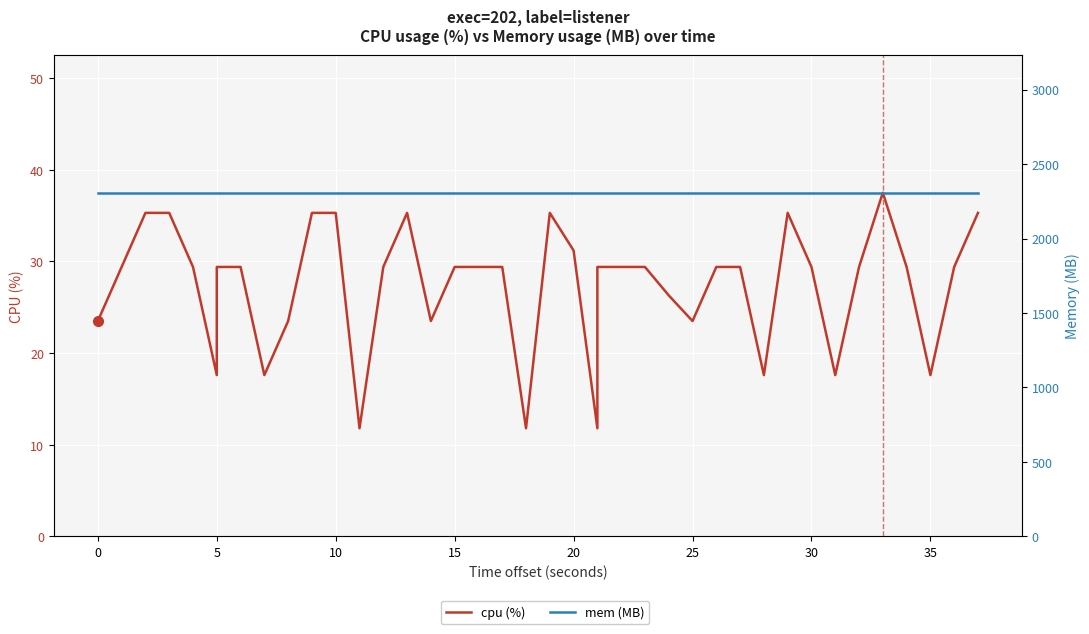

How many lines are shown in the chart?

2